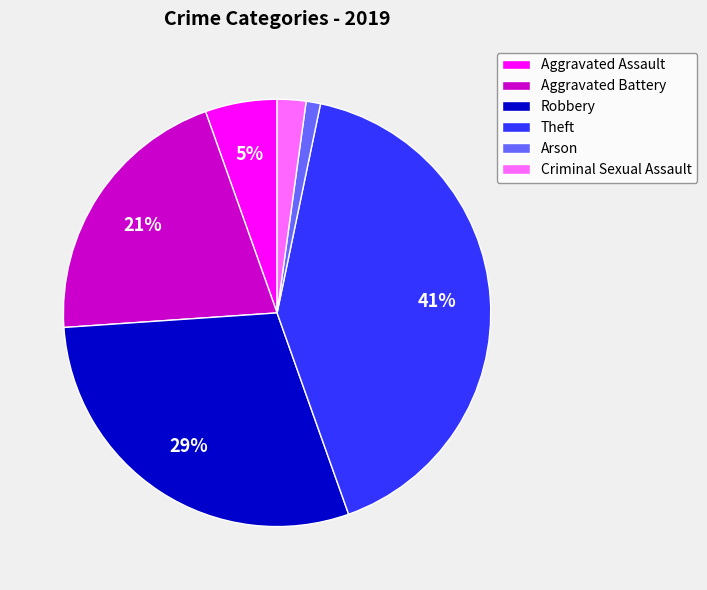

What percentage is the Aggravated Assault slice, to the nearest percent?

5%